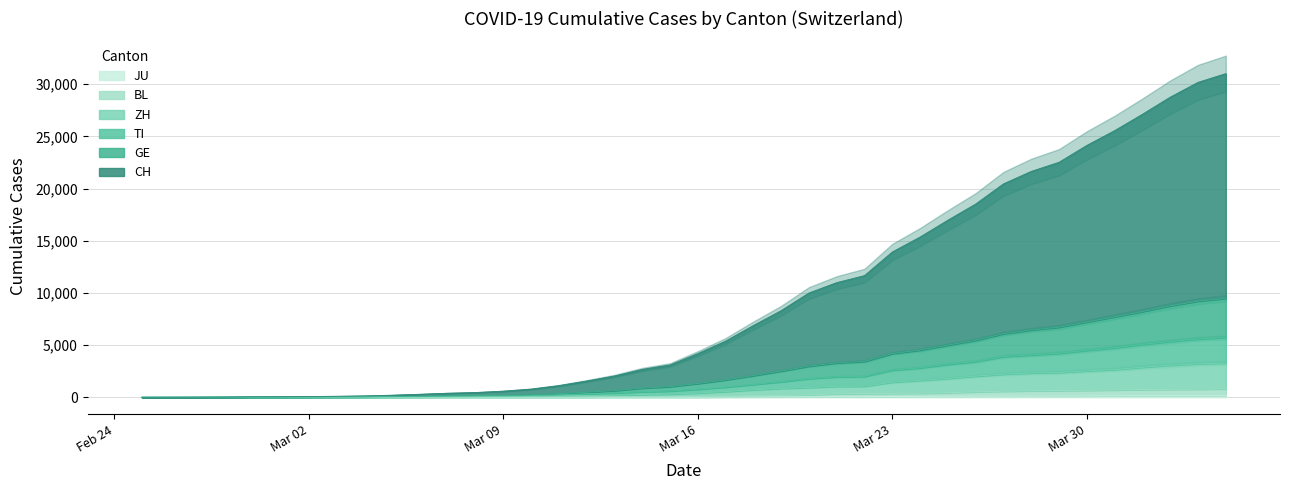

List the labels in order of CH value, smallest first.

2020-02-25, 2020-02-26, 2020-02-27, 2020-02-28, 2020-02-29, 2020-03-01, 2020-03-02, 2020-03-03, 2020-03-04, 2020-03-05, 2020-03-06, 2020-03-07, 2020-03-08, 2020-03-09, 2020-03-10, 2020-03-11, 2020-03-12, 2020-03-13, 2020-03-14, 2020-03-15, 2020-03-16, 2020-03-17, 2020-03-18, 2020-03-19, 2020-03-20, 2020-03-21, 2020-03-22, 2020-03-23, 2020-03-24, 2020-03-25, 2020-03-26, 2020-03-27, 2020-03-28, 2020-03-29, 2020-03-30, 2020-03-31, 2020-04-01, 2020-04-02, 2020-04-03, 2020-04-04